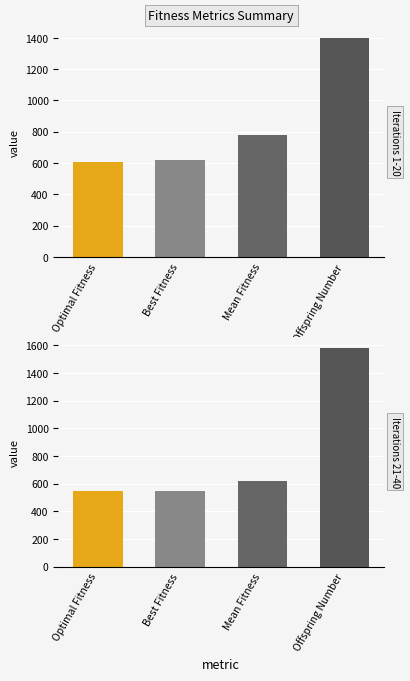

Between 26 and 30, which series saw the biggest shift?

Offspring Number